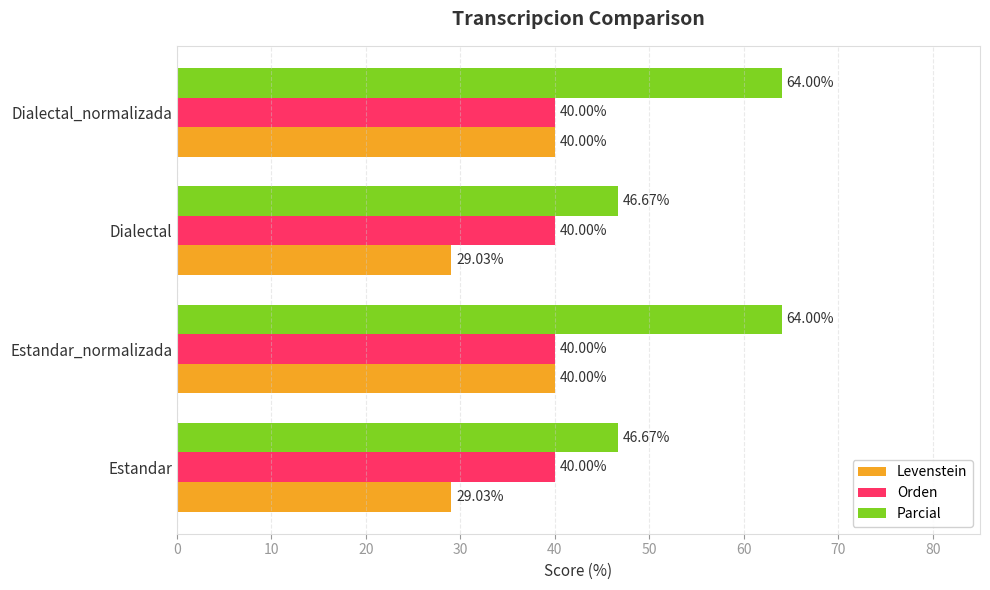

List the series in order of their overall mean, highest first.

Parcial, Orden, Levenstein